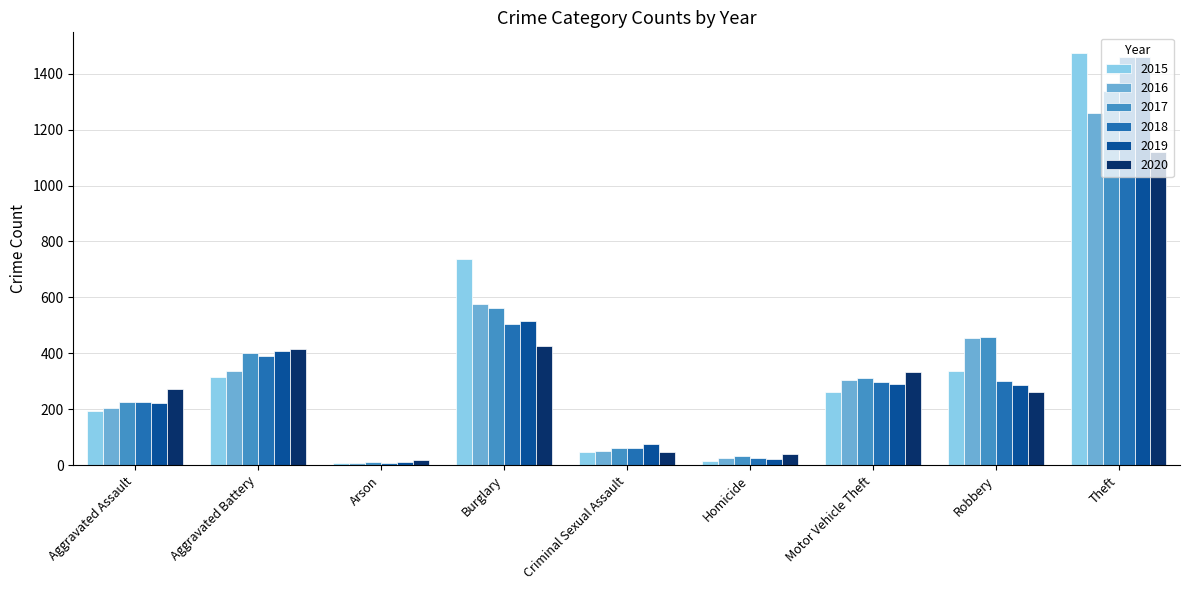

What is the sum of all 2016 values?

3218